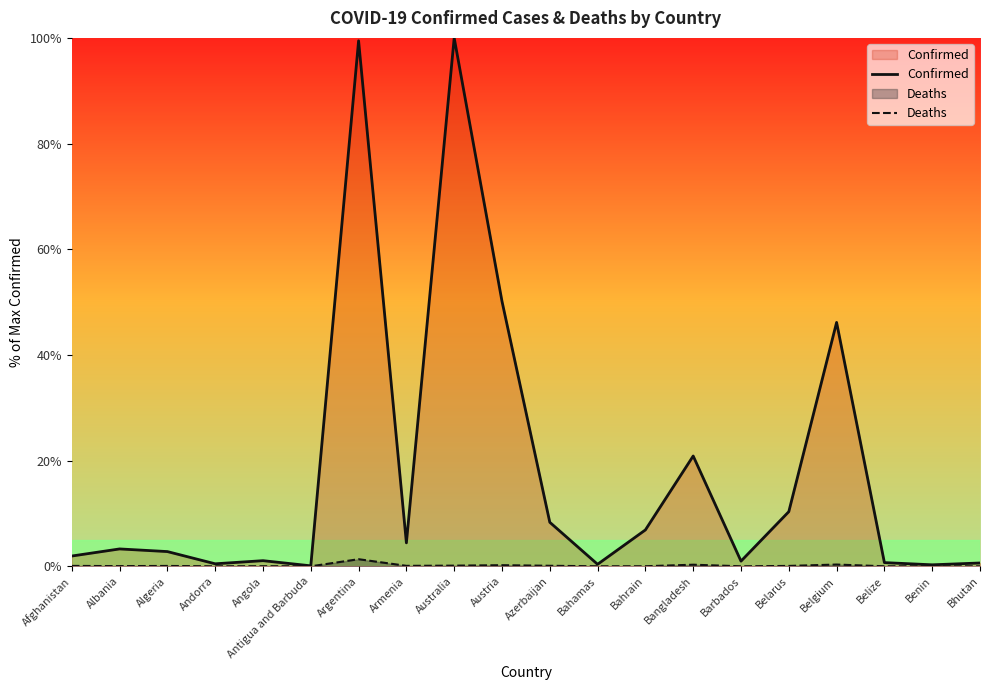

At which label does Deaths reach its peak?

Argentina